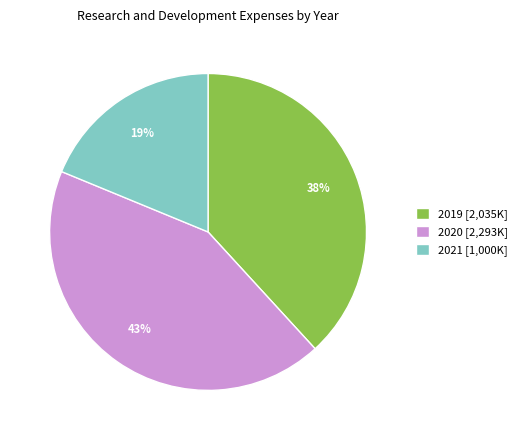

Between 2020 [2,293K] and 2019 [2,035K], which is larger?

2020 [2,293K]